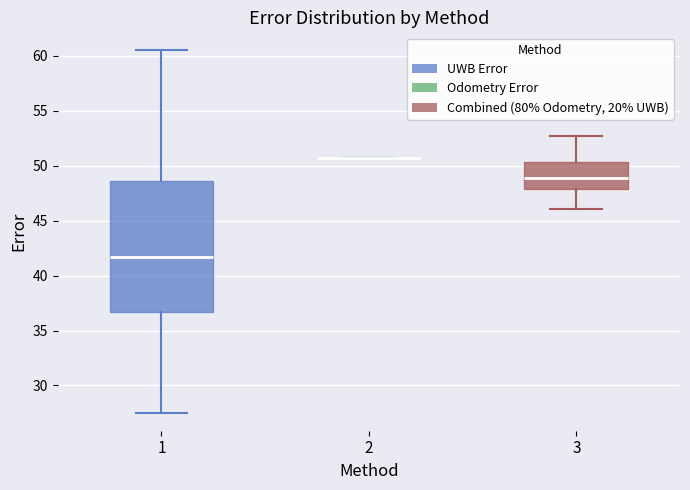

Reading left to right, read every box against the y-axis: the position of its median line, the range the box covers, and the ends of its whiskers. The values are not printed on the chart, so give them approximately, as read against the axis.

1: median 41.5, box 36.5 to 48.5, whiskers 27.5 to 60.5
2: box collapsed to a line at 50.5, whiskers 50.5 to 50.5
3: median 49.0, box 48.0 to 50.5, whiskers 46.0 to 52.5